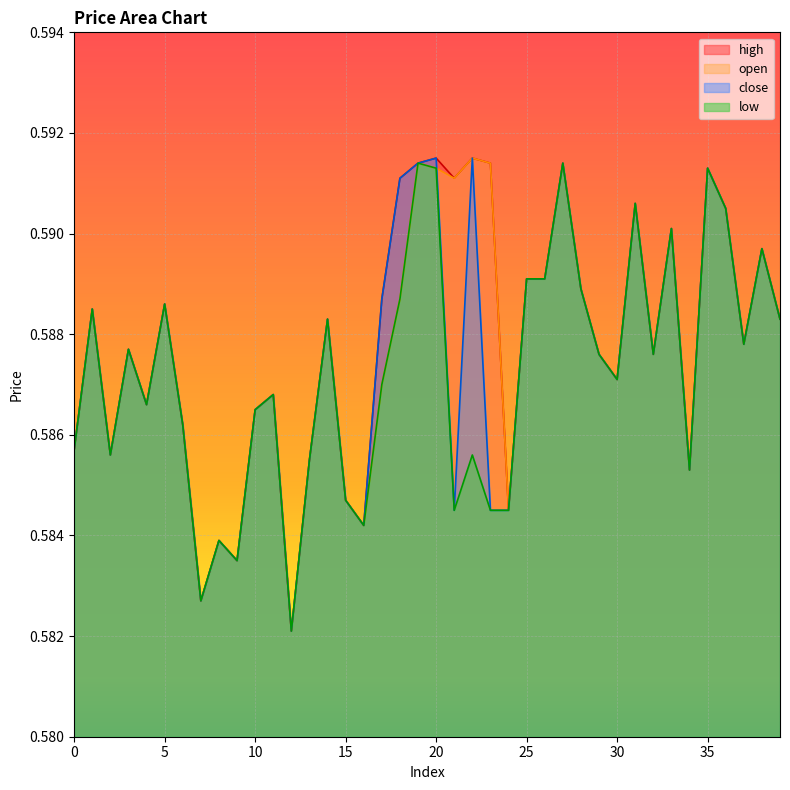

What value does the open series have at 39?

0.6